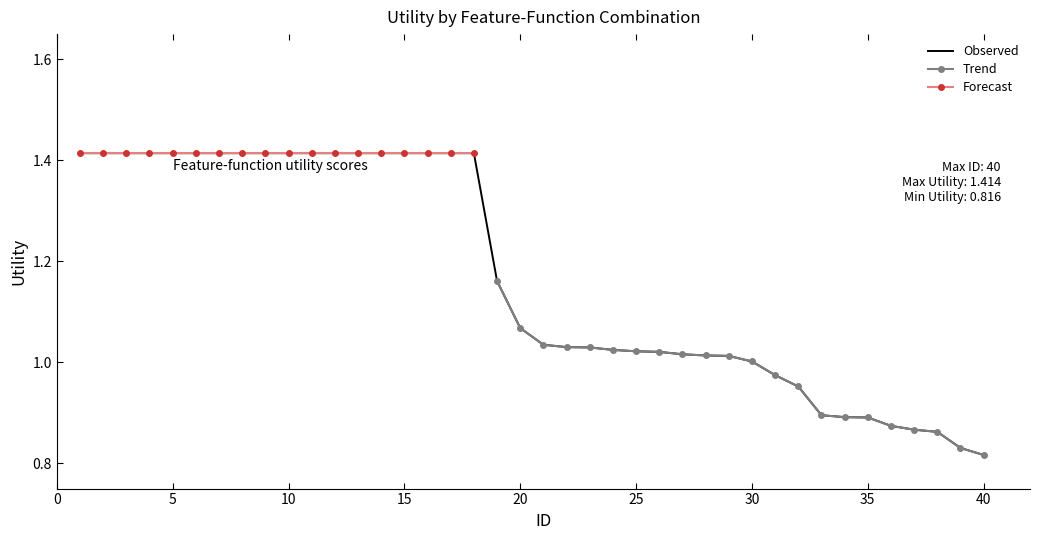

True or false: there are more than 1 points higher than both neighbors.

False